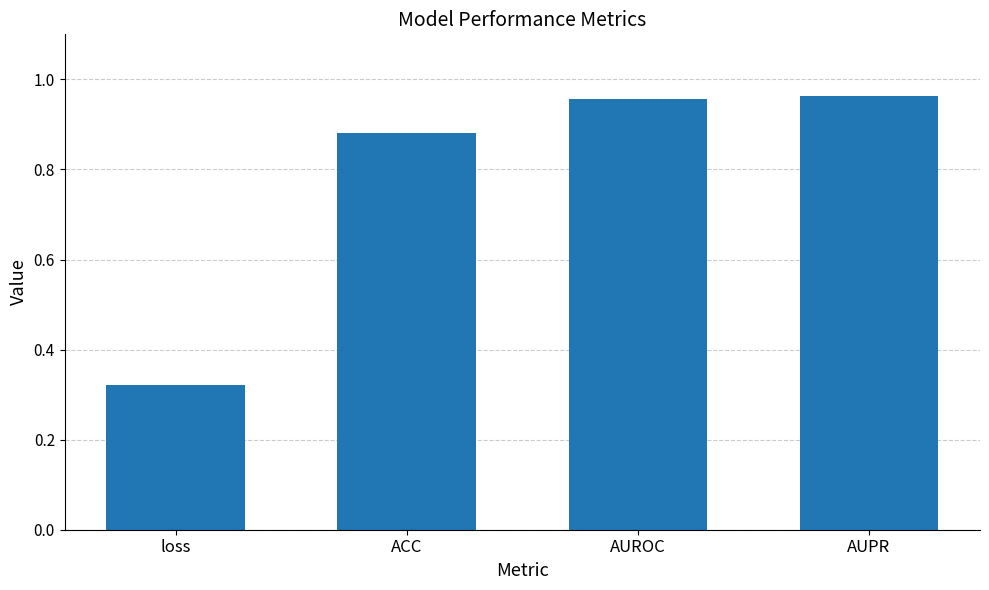

The chart shows a value of 0.2 at ACC. True or false?

False